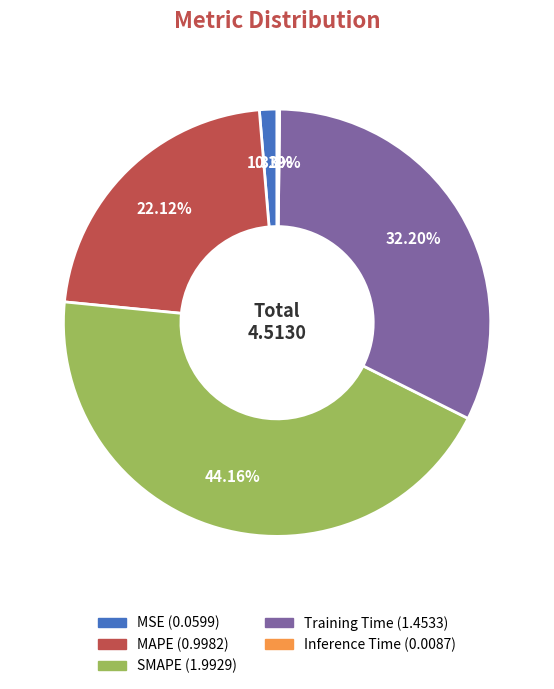

What is the largest slice in the pie chart?

SMAPE